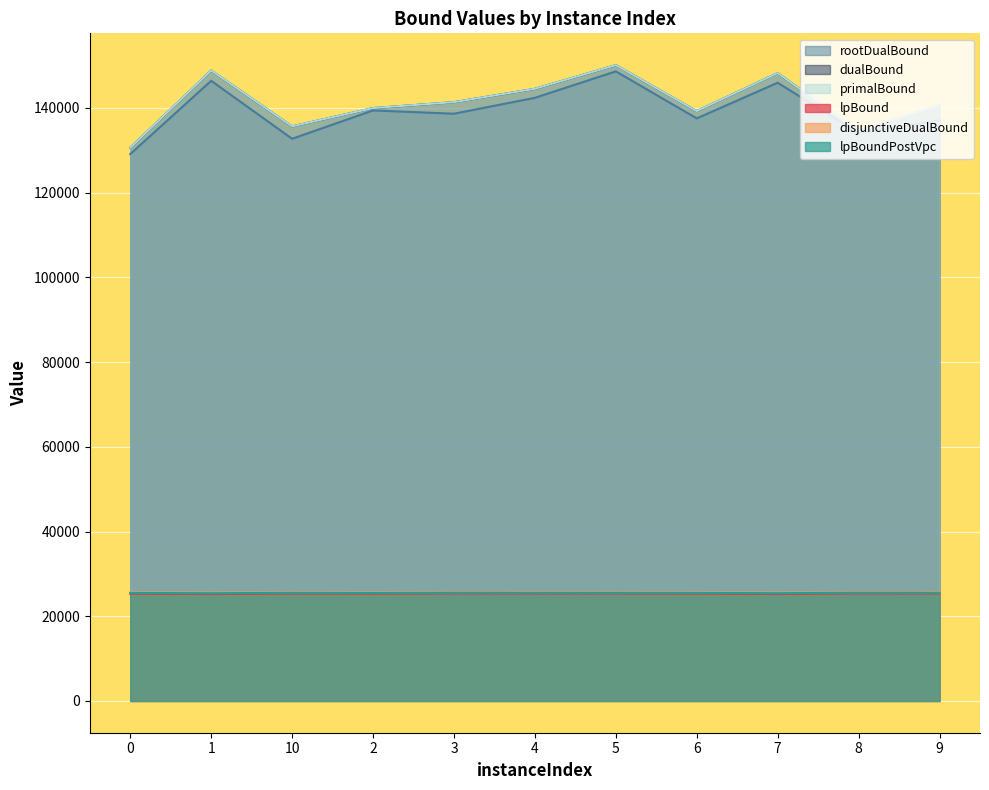

What is the sum of the primalBound values at 0 and 3?

271961.0